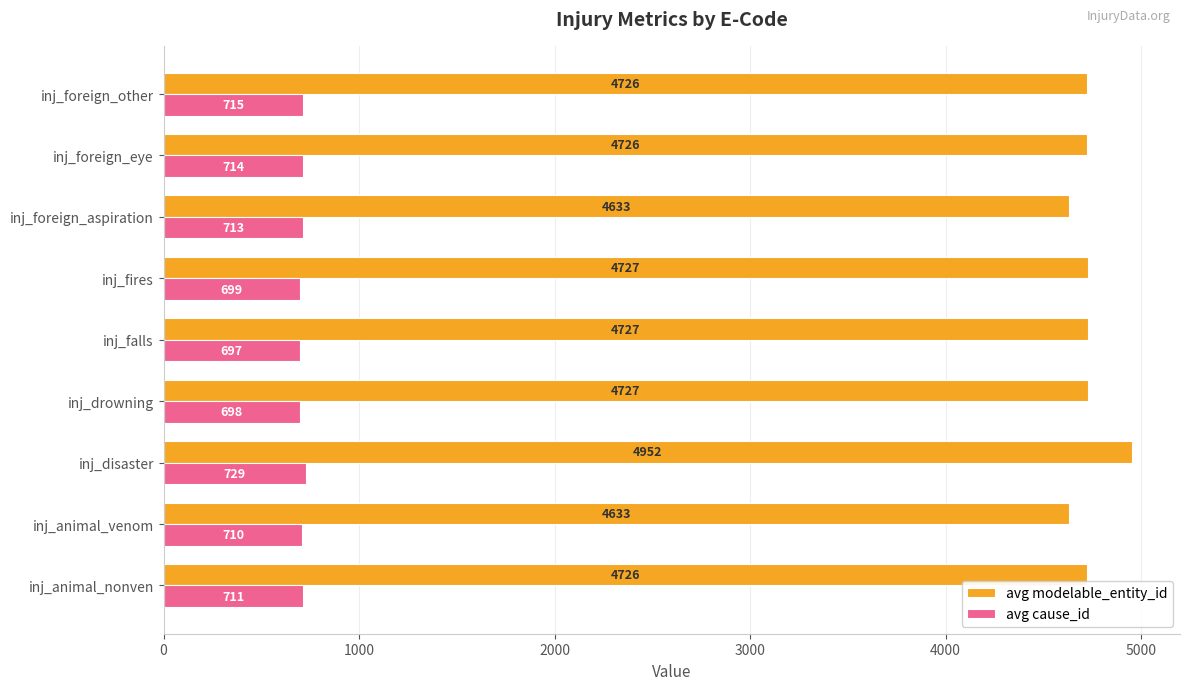

What is the difference between the maximum and minimum values in the avg cause_id series?

32